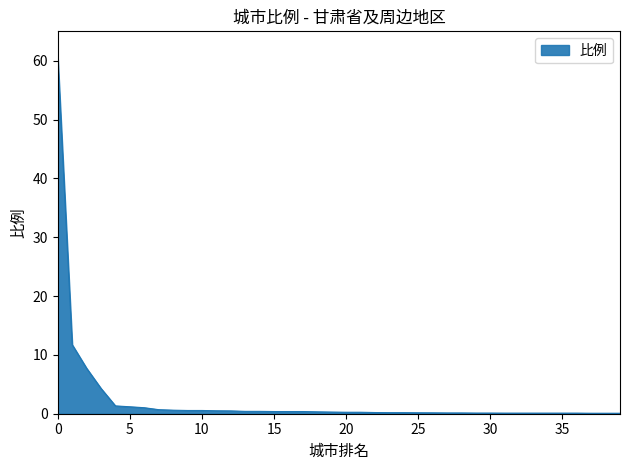

How many series are shown in this chart?

1